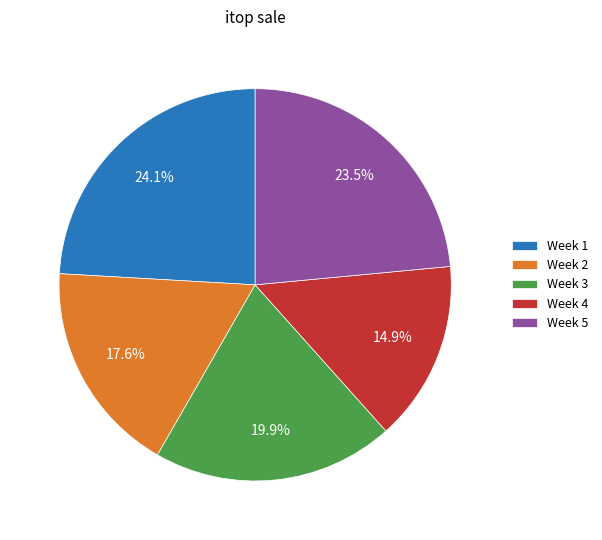

Does any single category account for the majority?

No